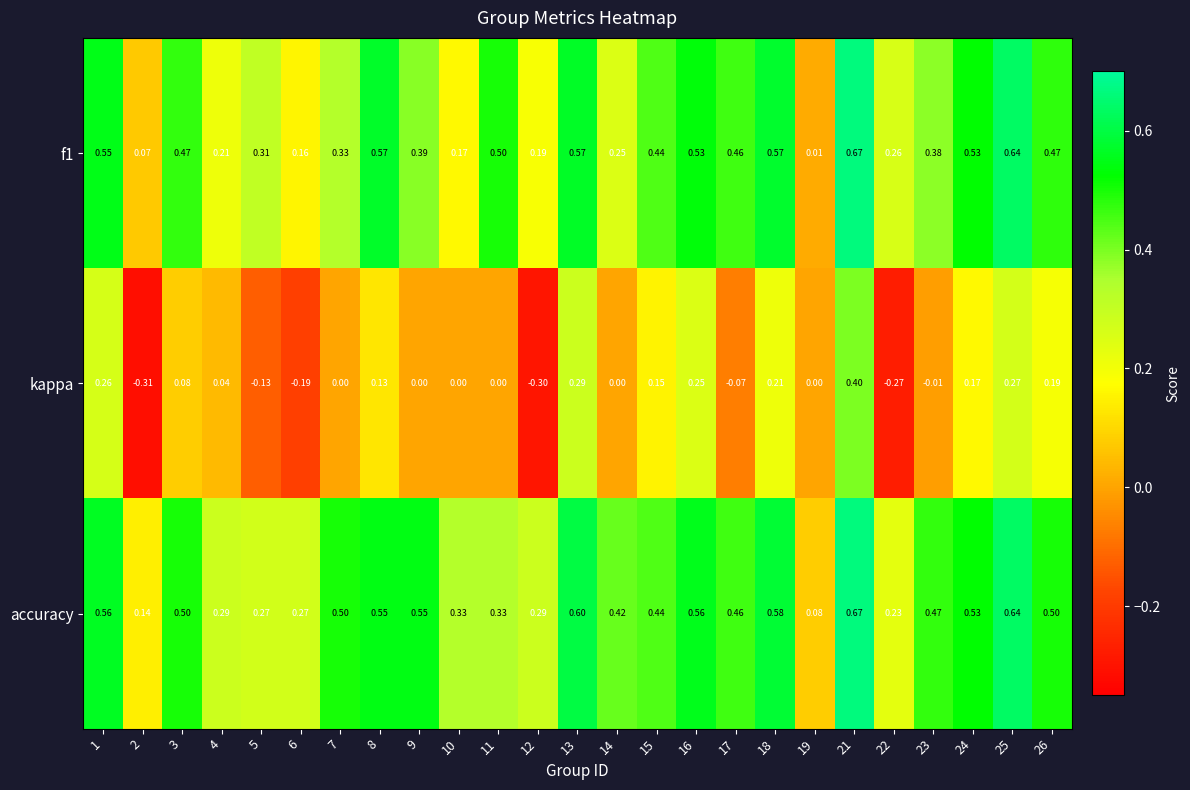

How many values in the kappa series are below 0?

7